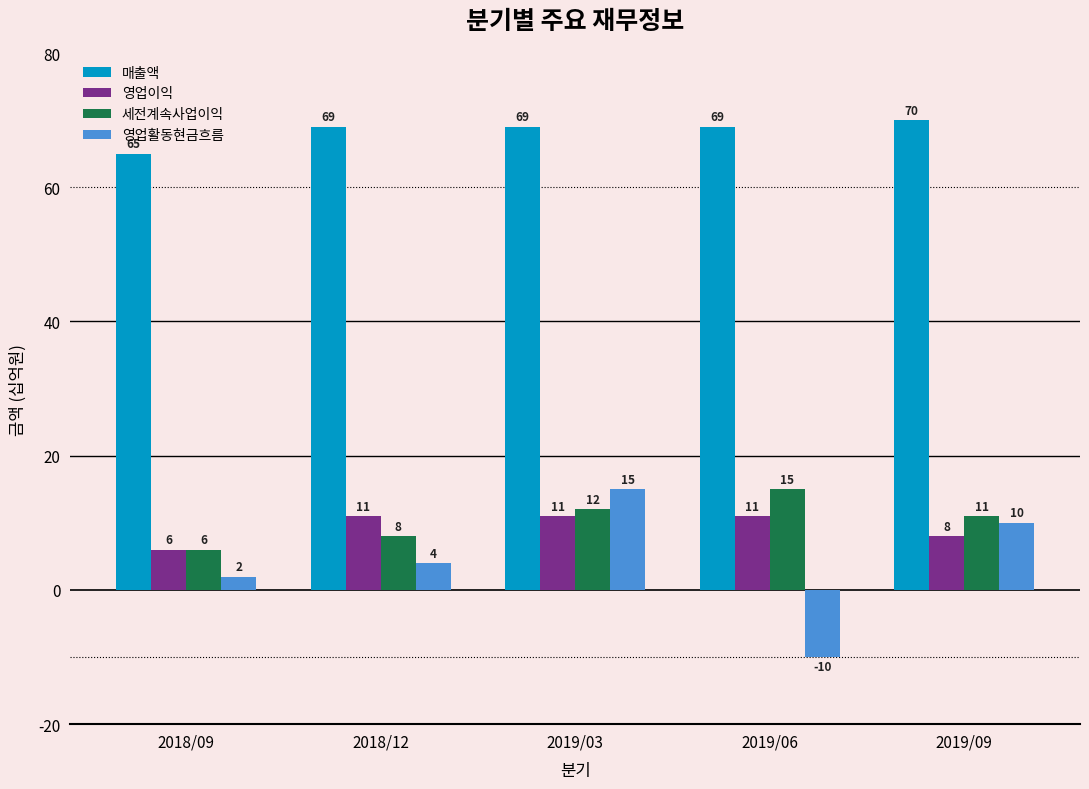

What is the difference between the 매출액 values at 2018/12 and 2018/09?

4